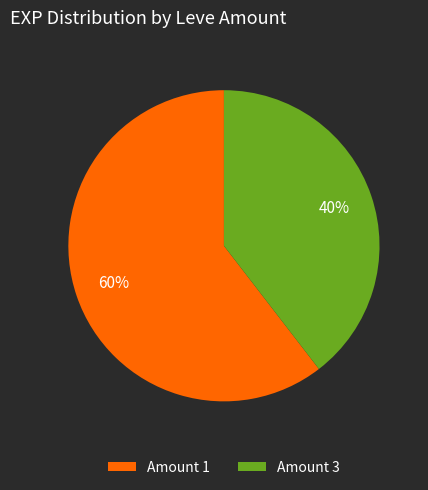

Which has a higher value, Amount 3 or Amount 1?

Amount 1